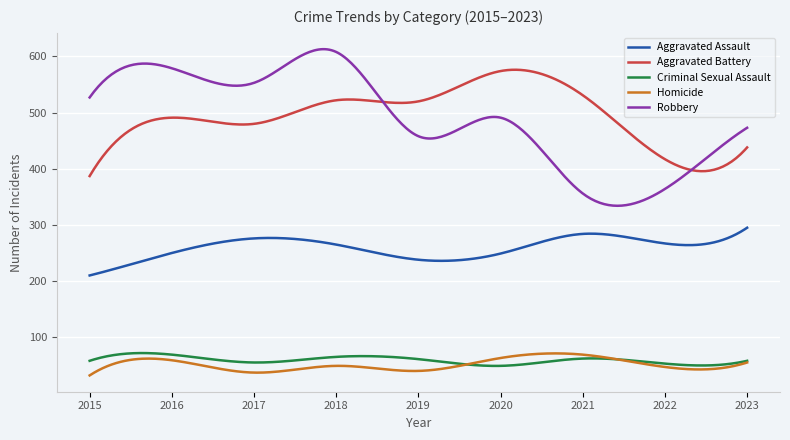

True or false: Robbery and Homicide cross at least once.

False